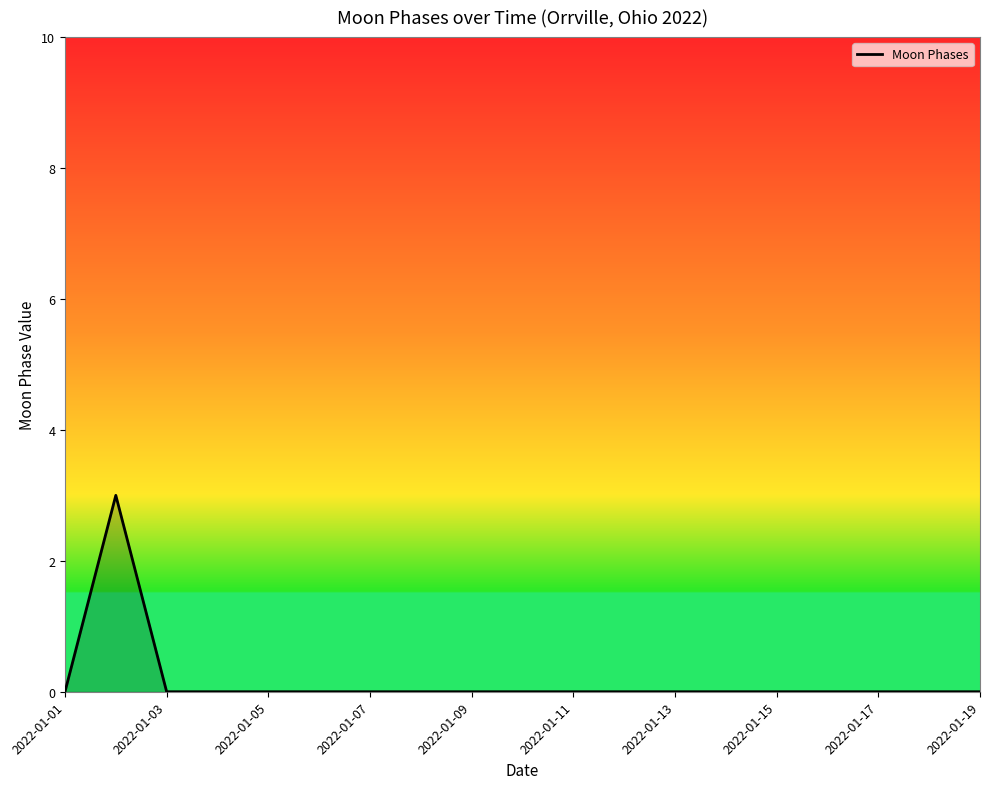

What is the maximum value shown in the chart?

3